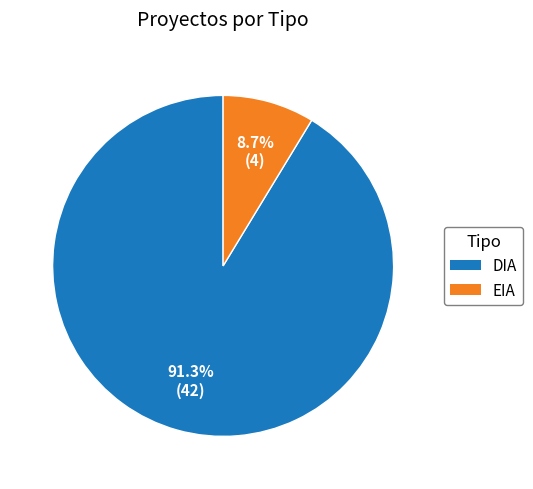

How many segments does this pie chart have?

2